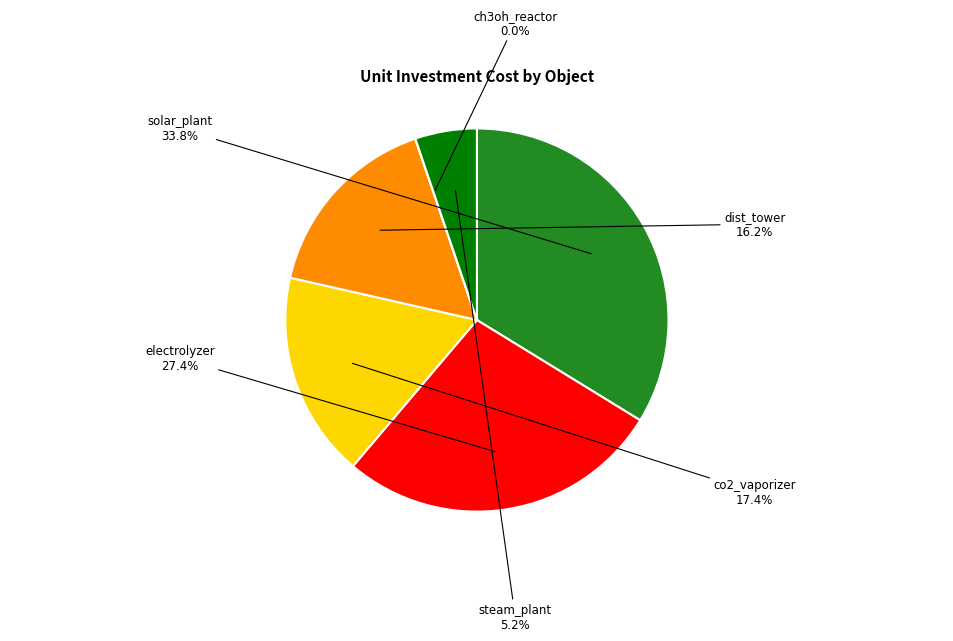

True or false: ch3oh_reactor accounts for 0% of the total.

True